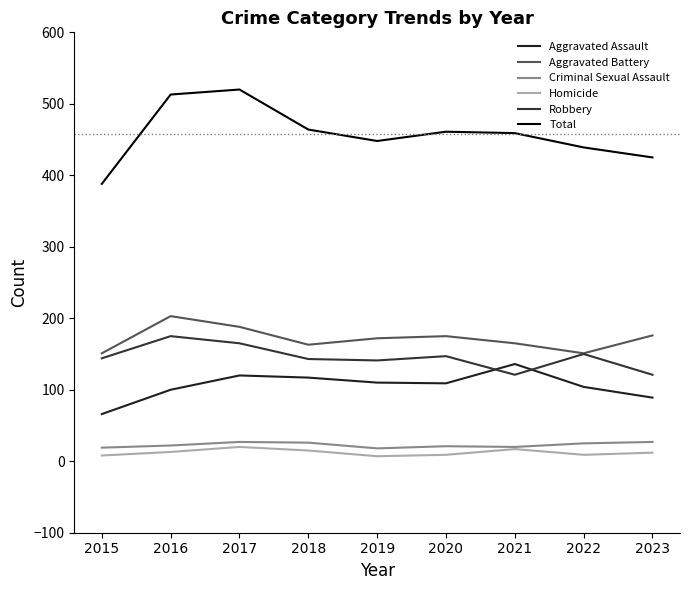

True or false: Criminal Sexual Assault has a value of 21 at 2020.

True